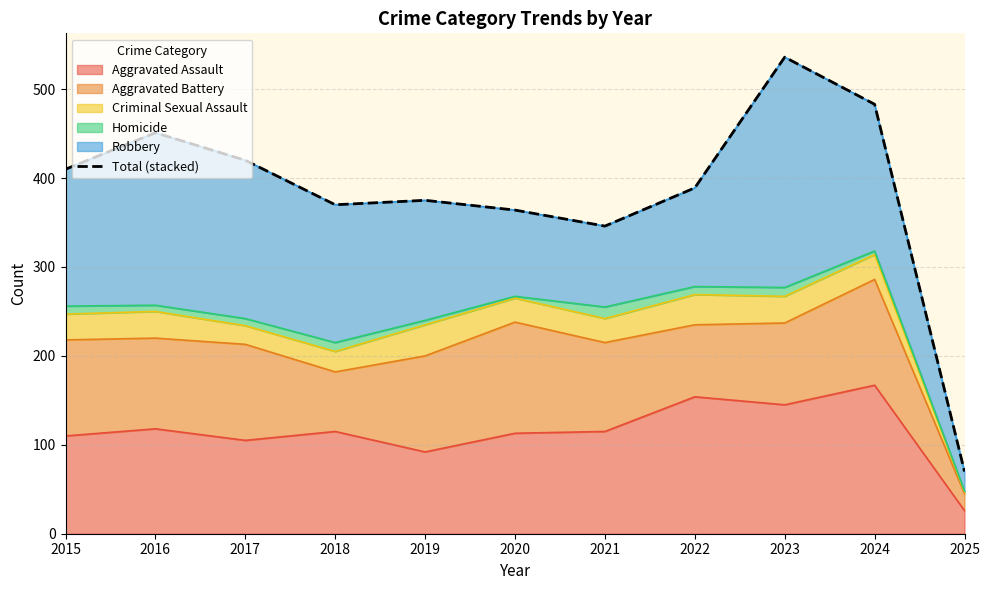

Rank the categories by value from lowest to highest.

2025, 2021, 2020, 2018, 2019, 2022, 2015, 2017, 2016, 2024, 2023